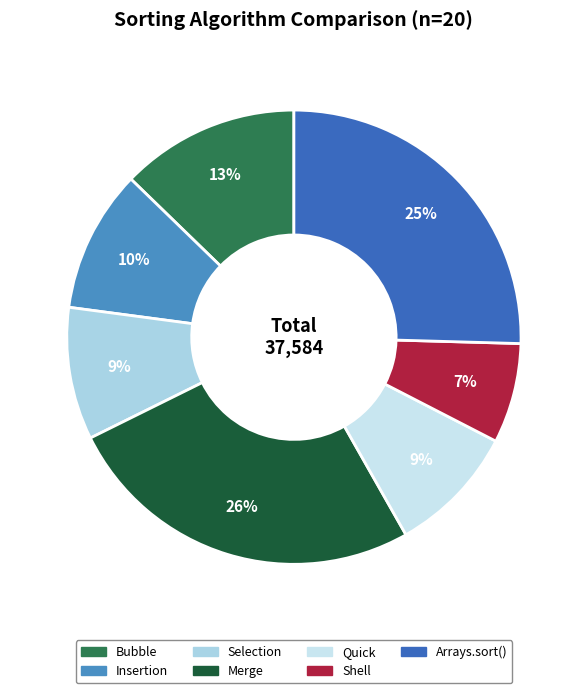

Rank the categories by value from highest to lowest.

Merge, Arrays.sort(), Bubble, Insertion, Selection, Quick, Shell